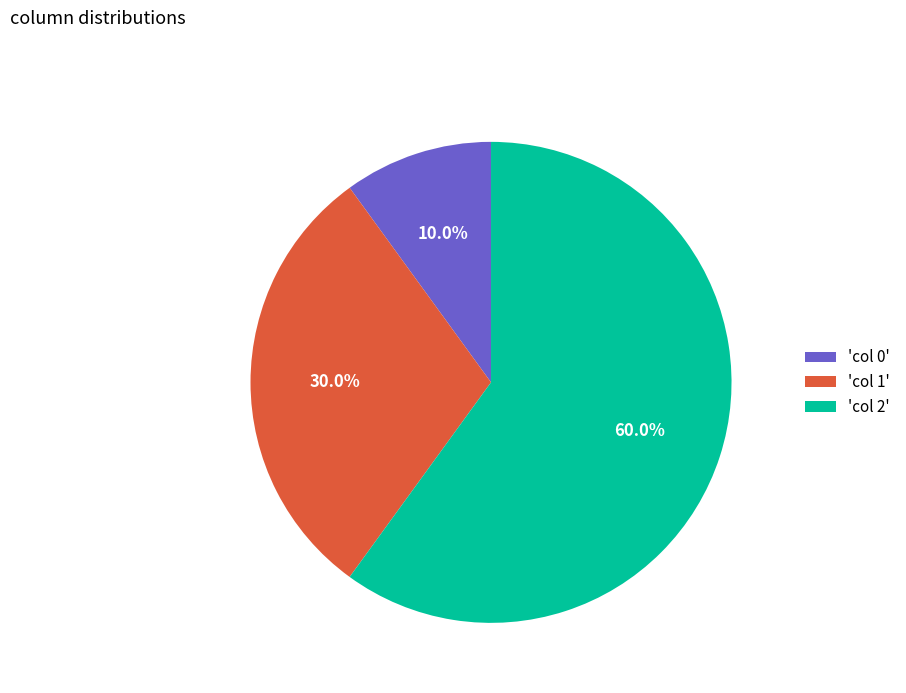

How many segments does this pie chart have?

3